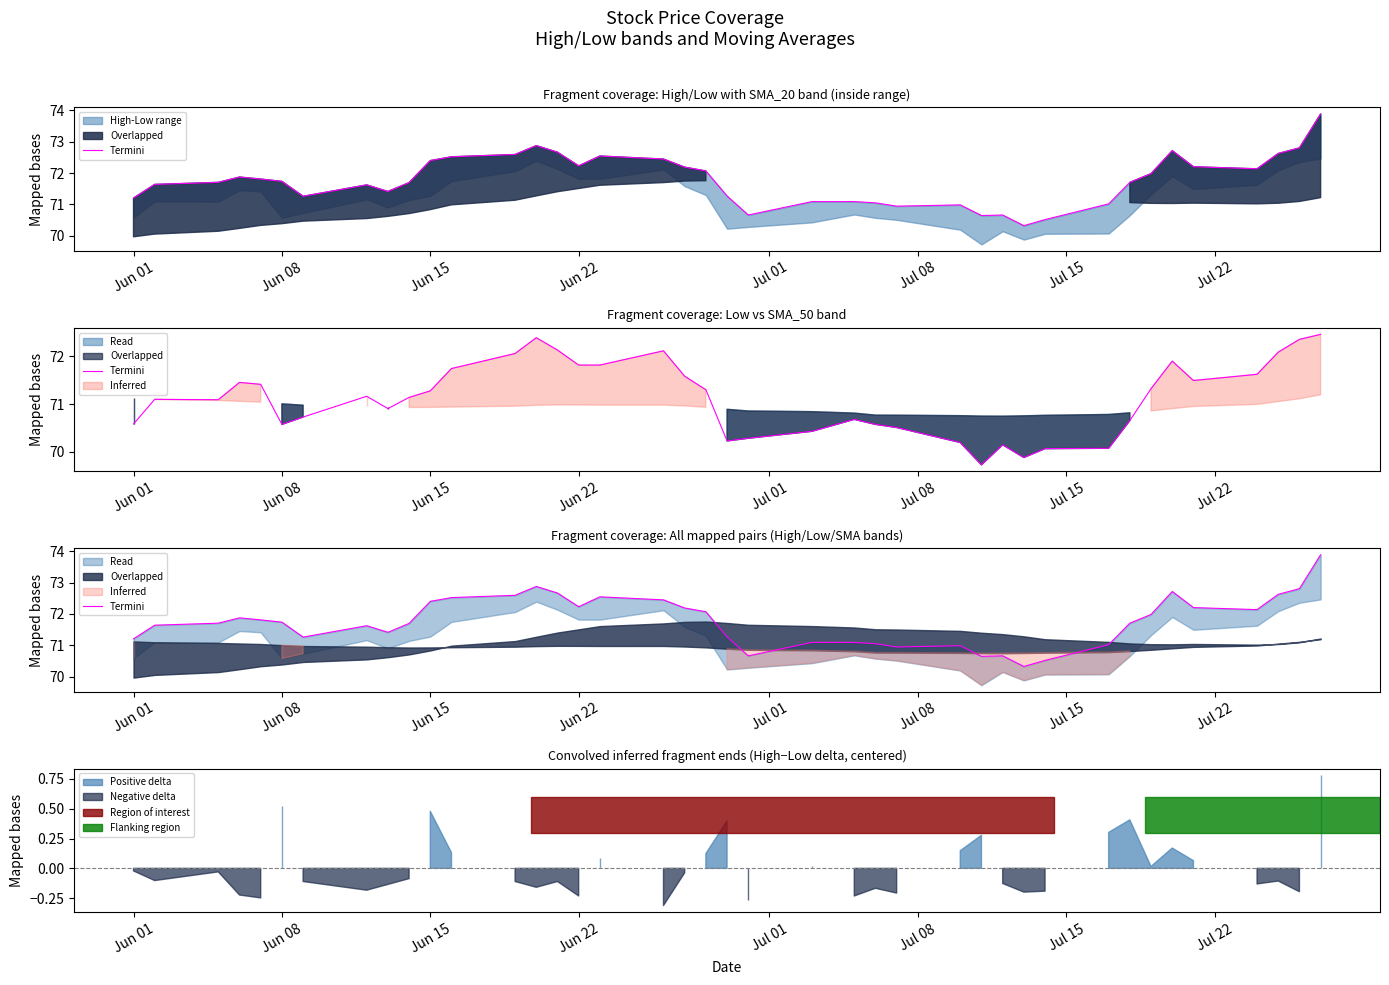

How many interior local valleys (lower than both neighbors) does the data have?

8